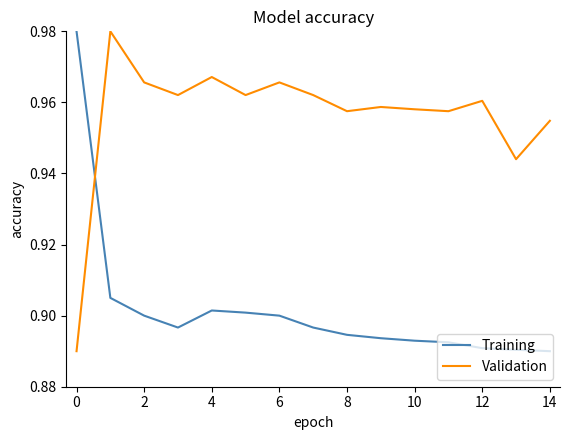

What are all the series names shown in the legend?

Training, Validation